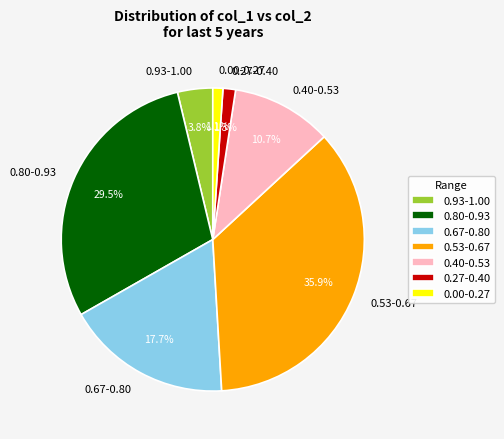

Count the number of slices in the pie.

7